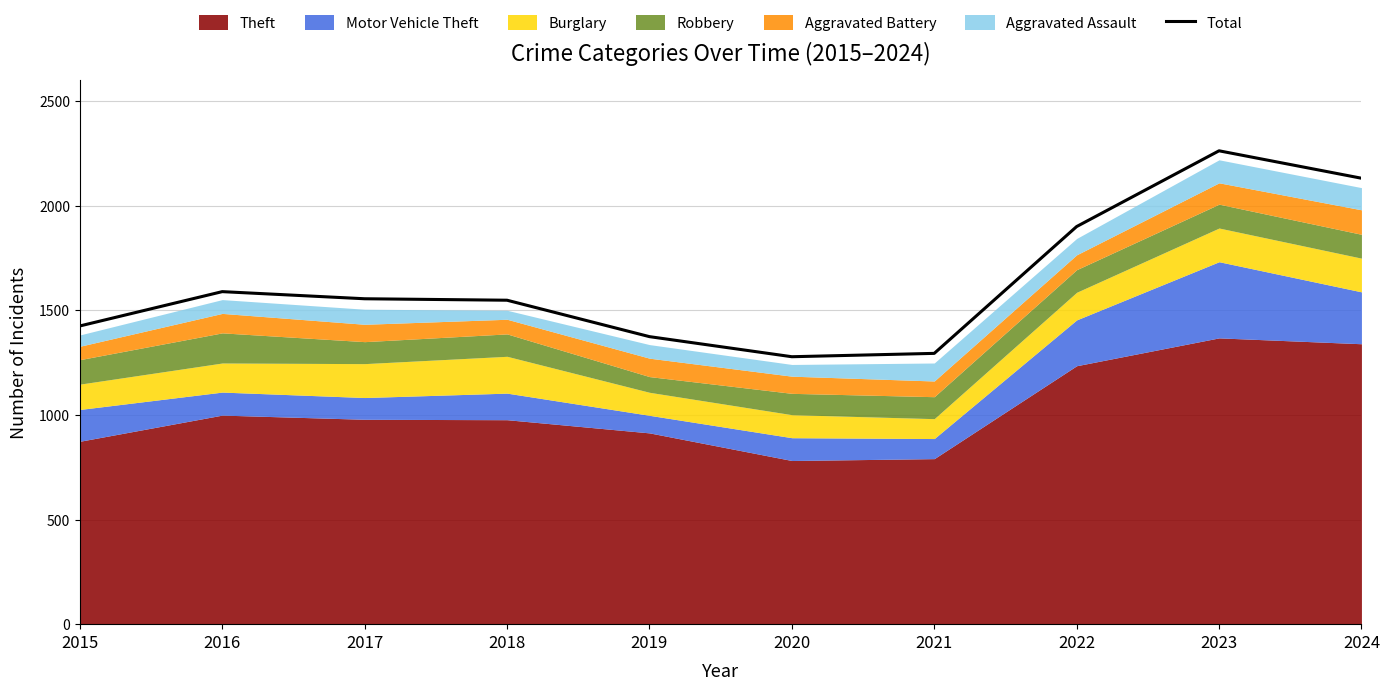

Is it true that the value at 2020 is 1278?

True